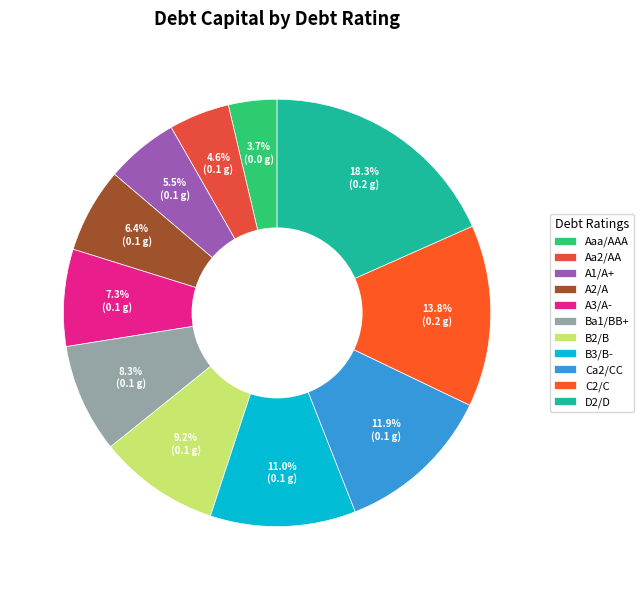

To the nearest percent, what percentage of the pie is Ca2/CC?

12%